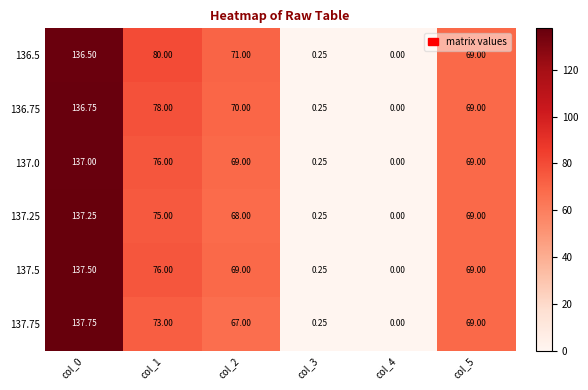

At how many categories does at least one series exceed 6?

4